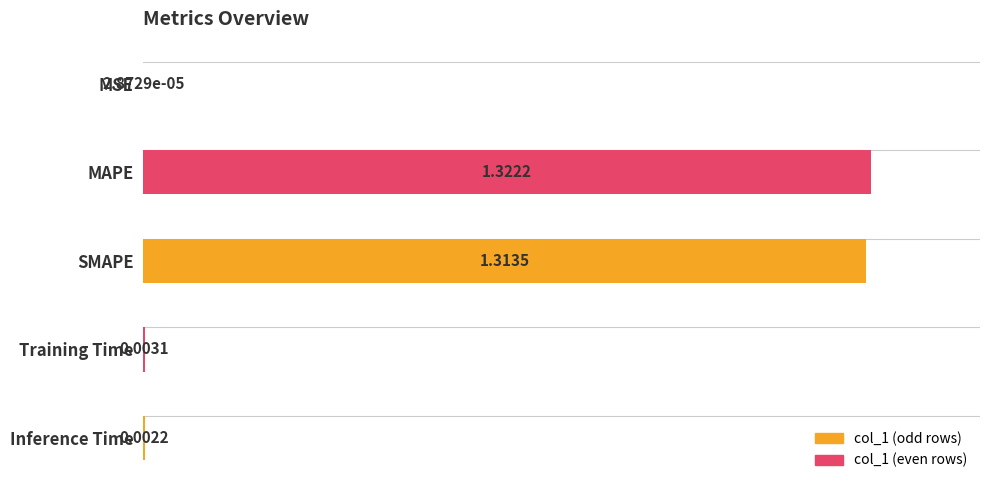

At which label is the value closest to 0?

MSE